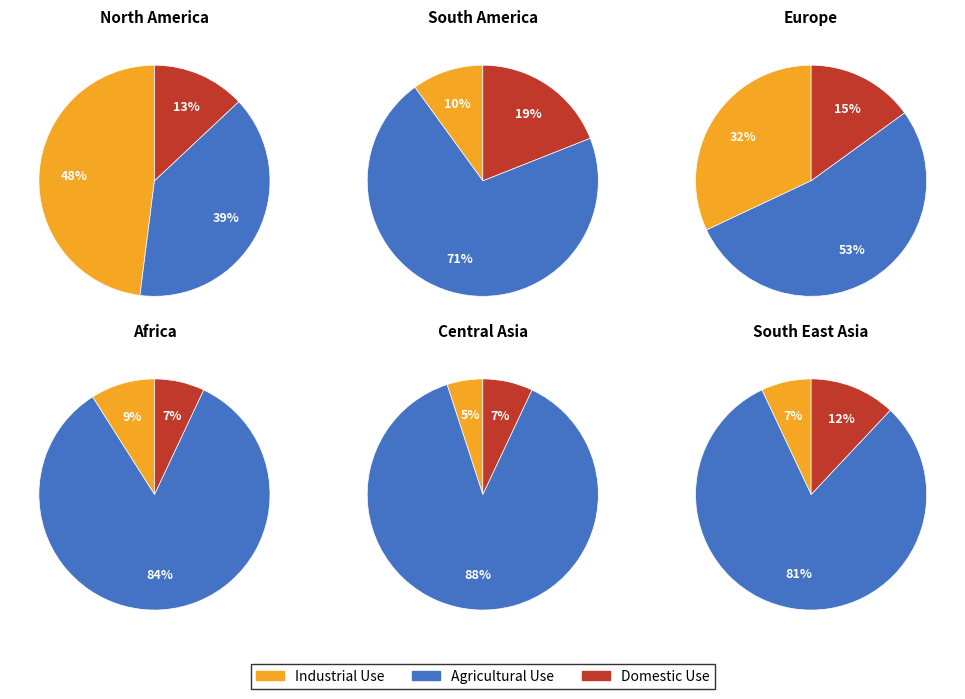

True or false: 2 accounts for 25% of the total.

False